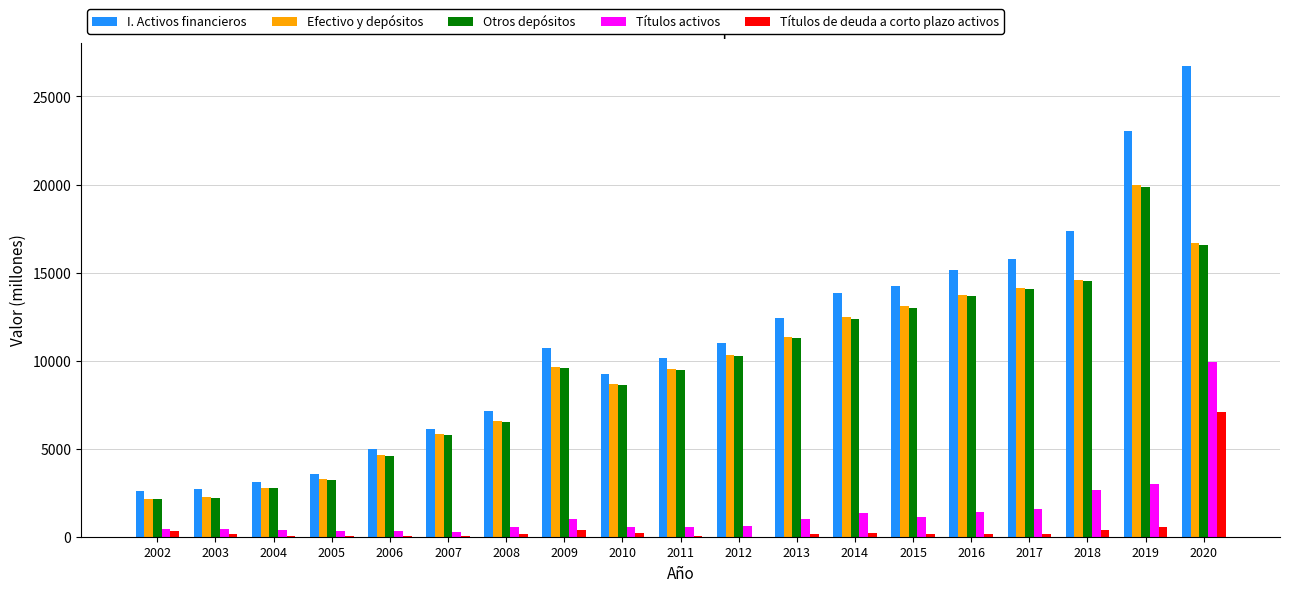

How many groups of bars are there?

19